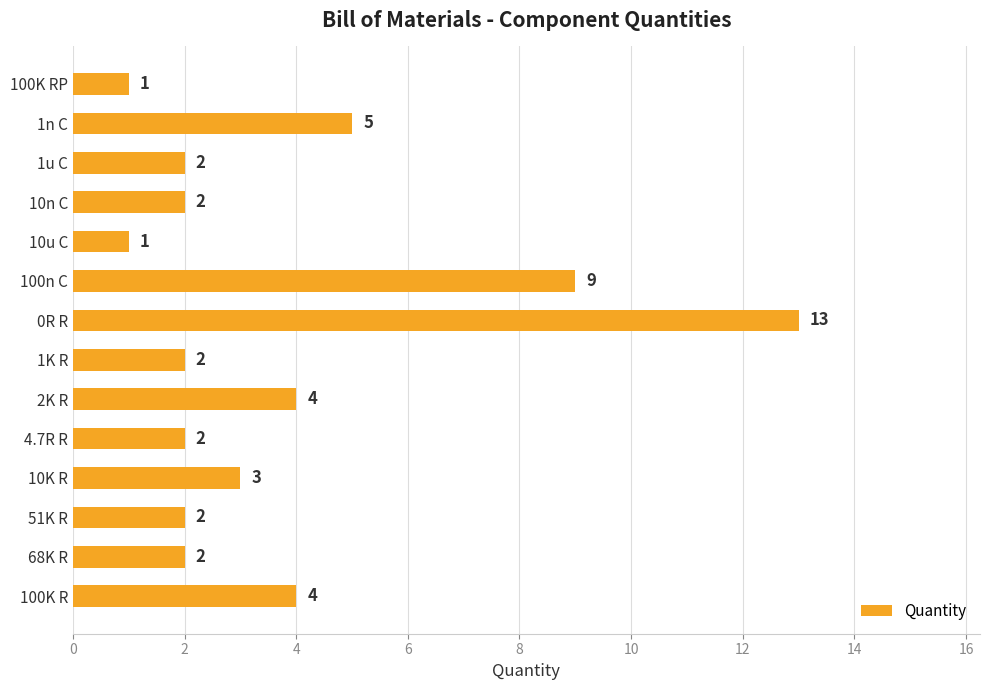

At which label is the value closest to 7?

1n C